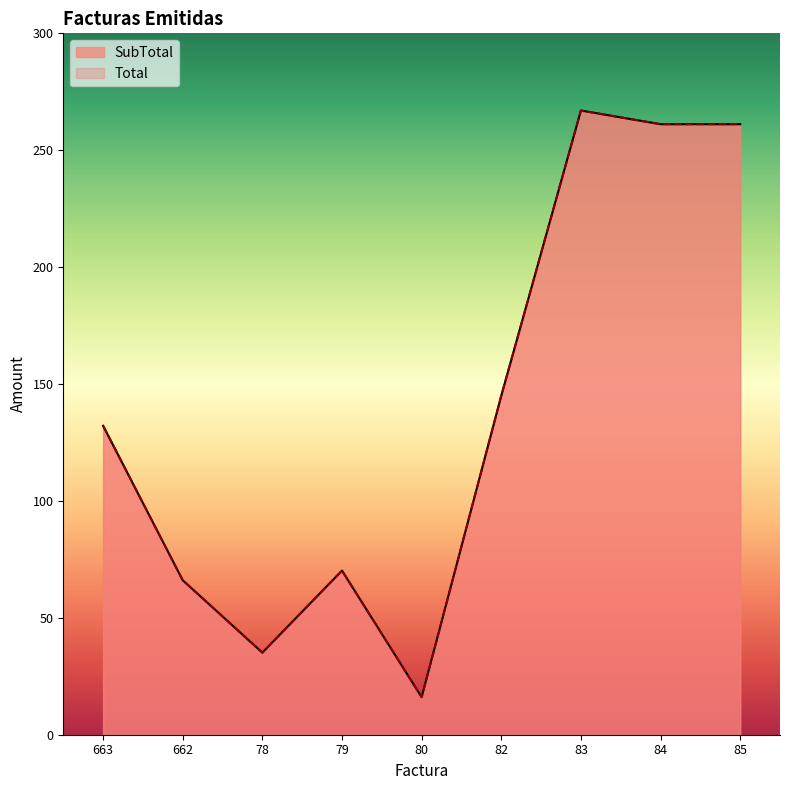

True or false: SubTotal and Total intersect in this chart.

False